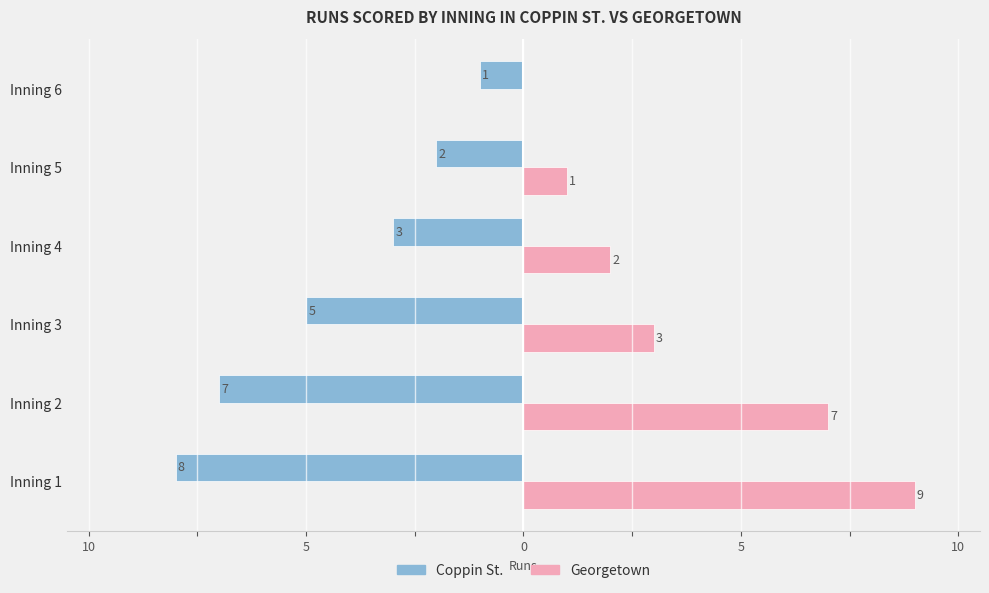

What are all the series names shown in the legend?

Coppin St., Georgetown